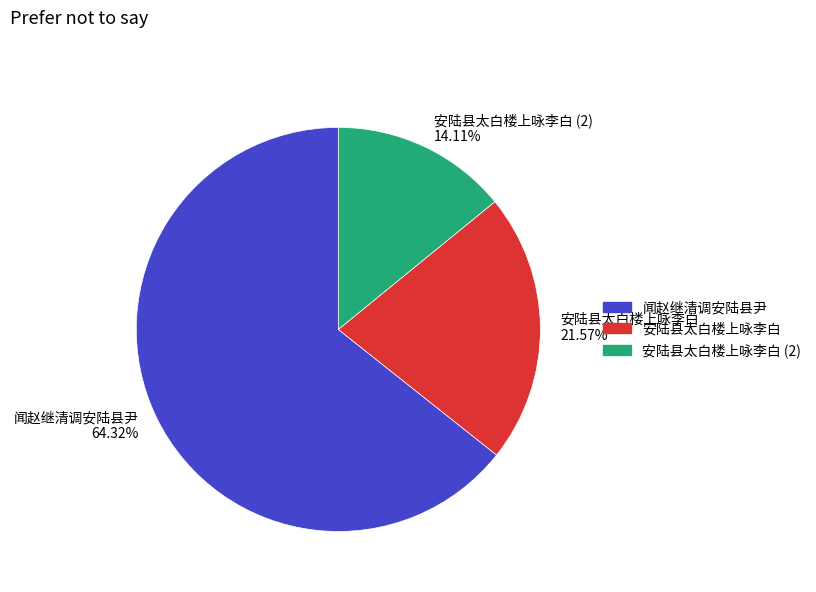

How many segments does this pie chart have?

3